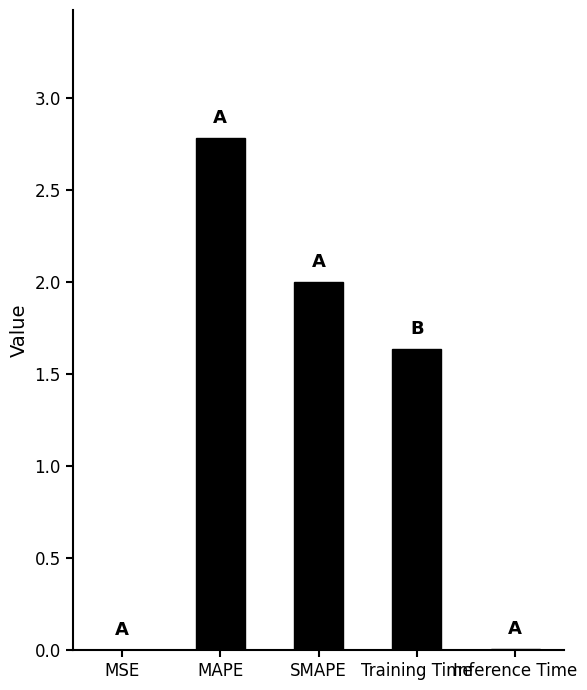

At which category does the chart reach its peak across all series?

MAPE